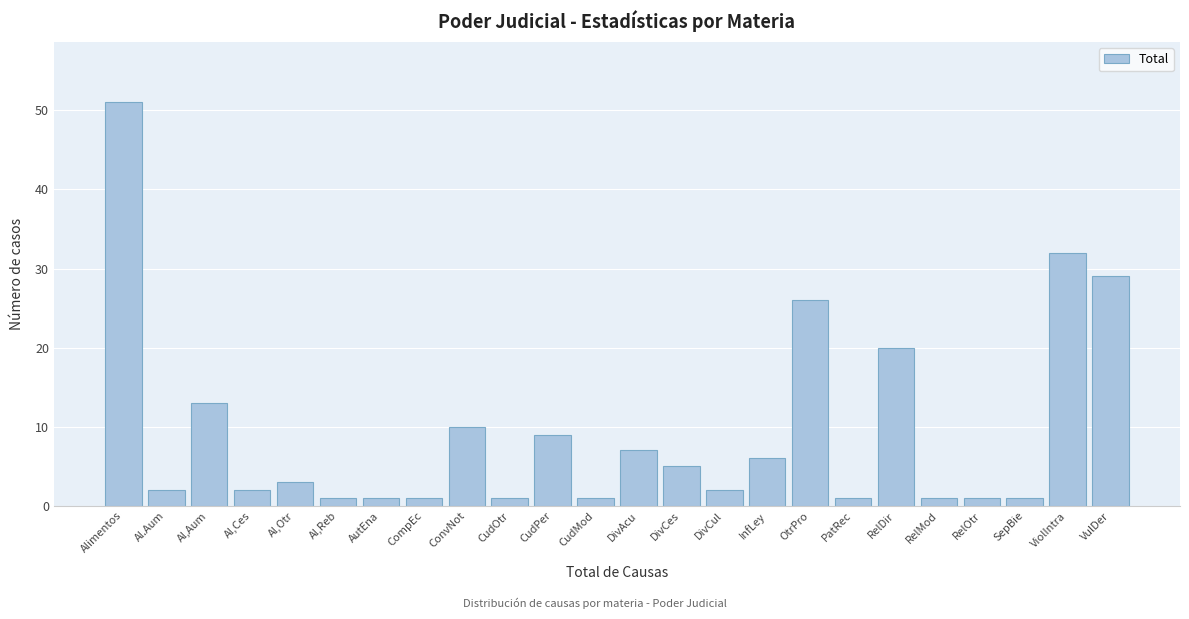

Reading left to right, list all the values displayed in this chart.

Alimentos=51	Al.Aum=2	Al,Aum=13	Al,Ces=2	Al,Otr=3	Al,Reb=1	AutEna=1	CompEc=1	ConvNot=10	CudOtr=1	CudPer=9	CudMod=1	DivAcu=7	DivCes=5	DivCul=2	InfLey=6	OtrPro=26	PatRec=1	RelDir=20	RelMod=1	RelOtr=1	SepBie=1	ViolIntra=32	VulDer=29